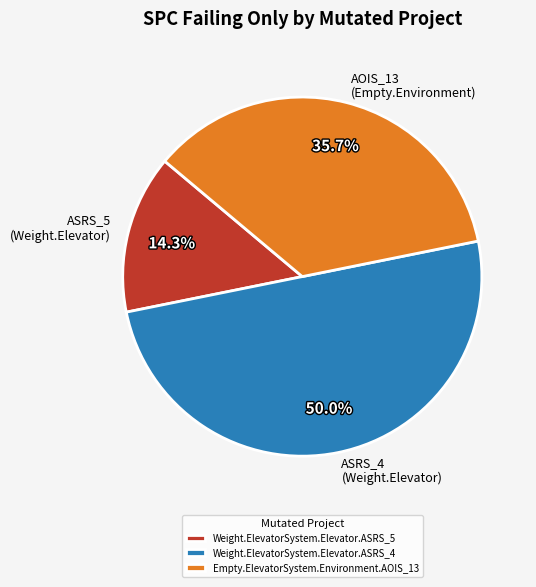

What is the ratio of the value at Weight.ElevatorSystem.Elevator.ASRS_5 to the value at Weight.ElevatorSystem.Elevator.ASRS_4?

0.3